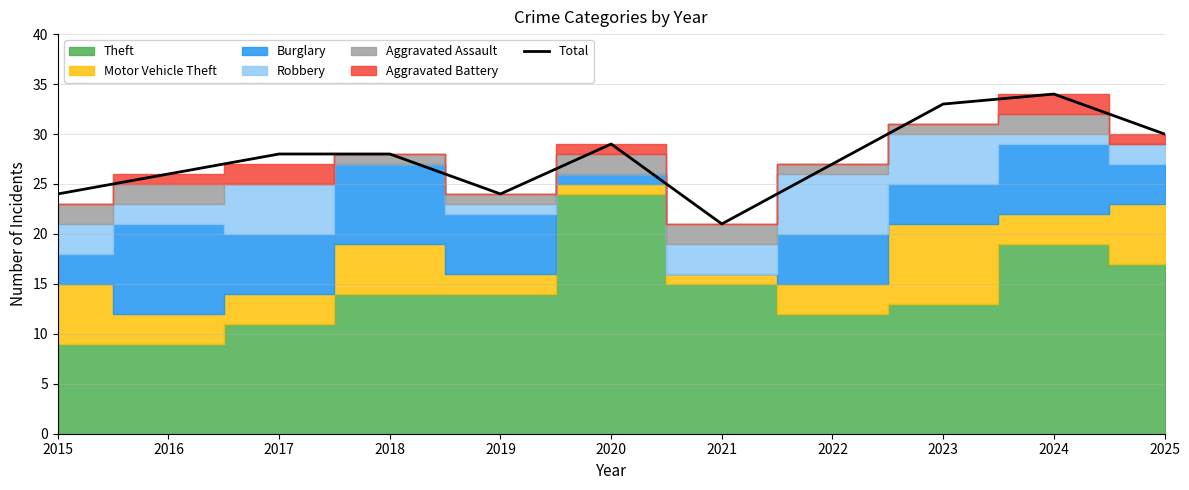

At which category does the data reach its first local valley?

2019